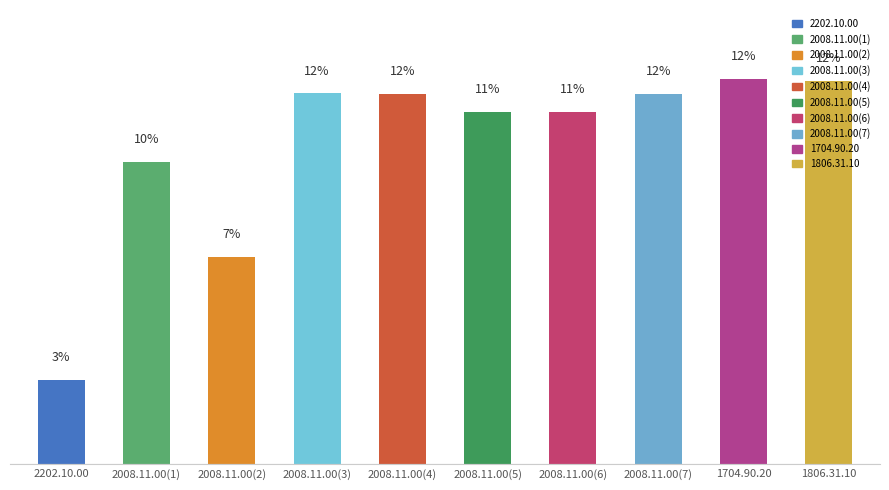

Where does the data first go above 11?

2008.11.00(3)